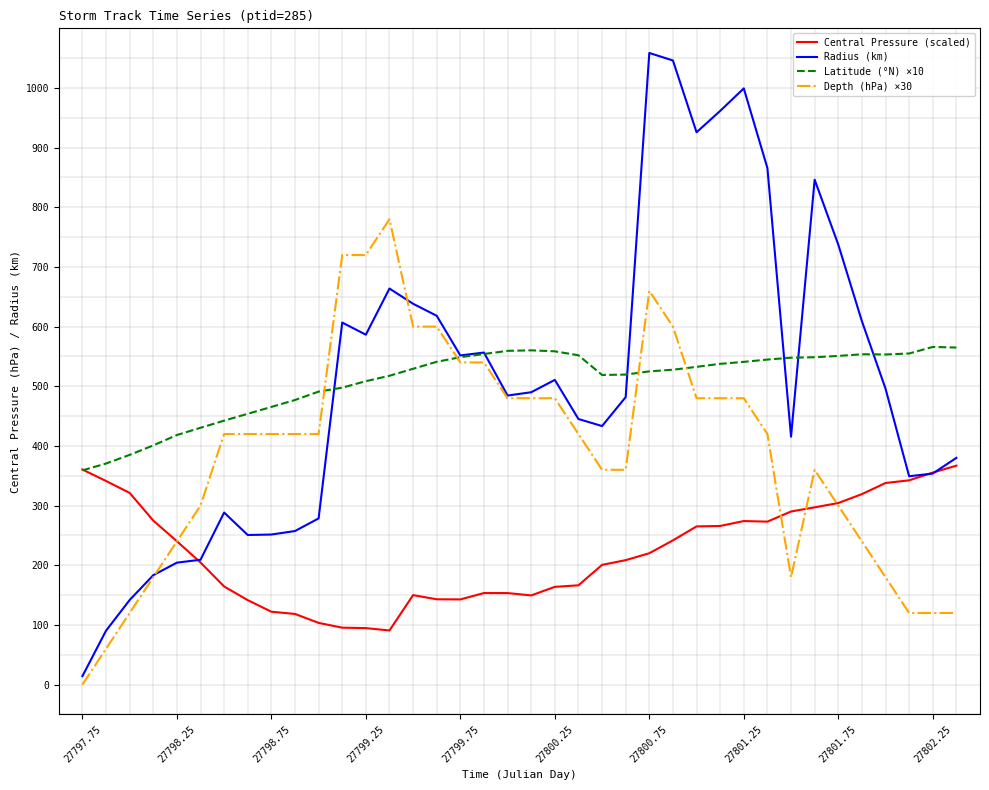

List the series in order of their peak value, lowest first.

Central Pressure (scaled), Latitude (°N) ×10, Depth (hPa) ×30, Radius (km)